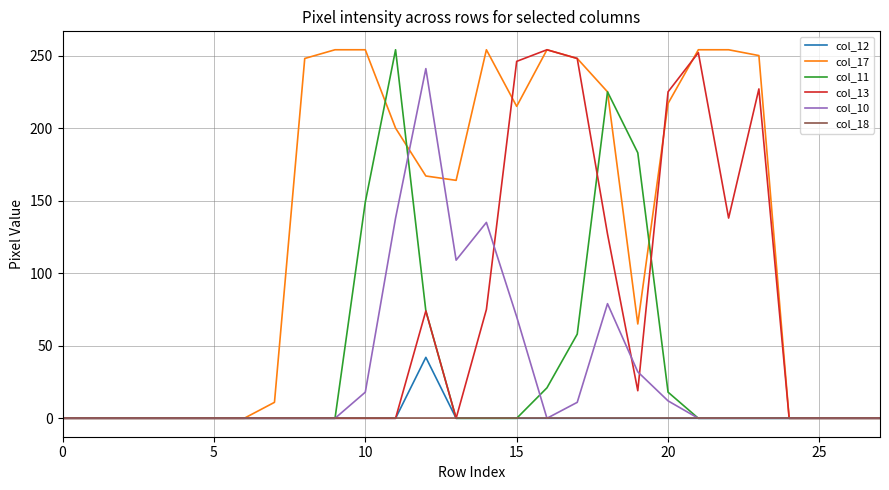

What is the difference between the second highest and minimum values in the col_13 series?

252